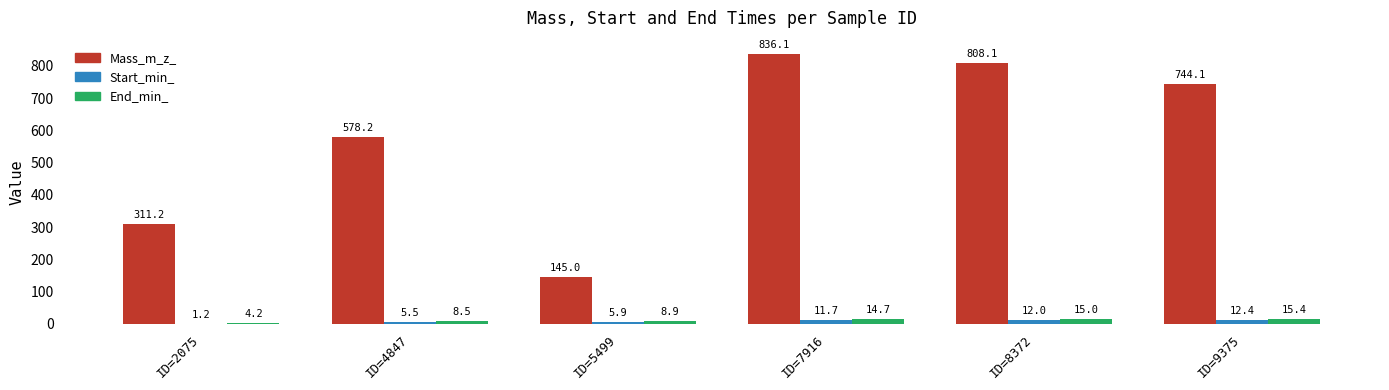

Which series has the largest total across all categories?

Mass_m_z_